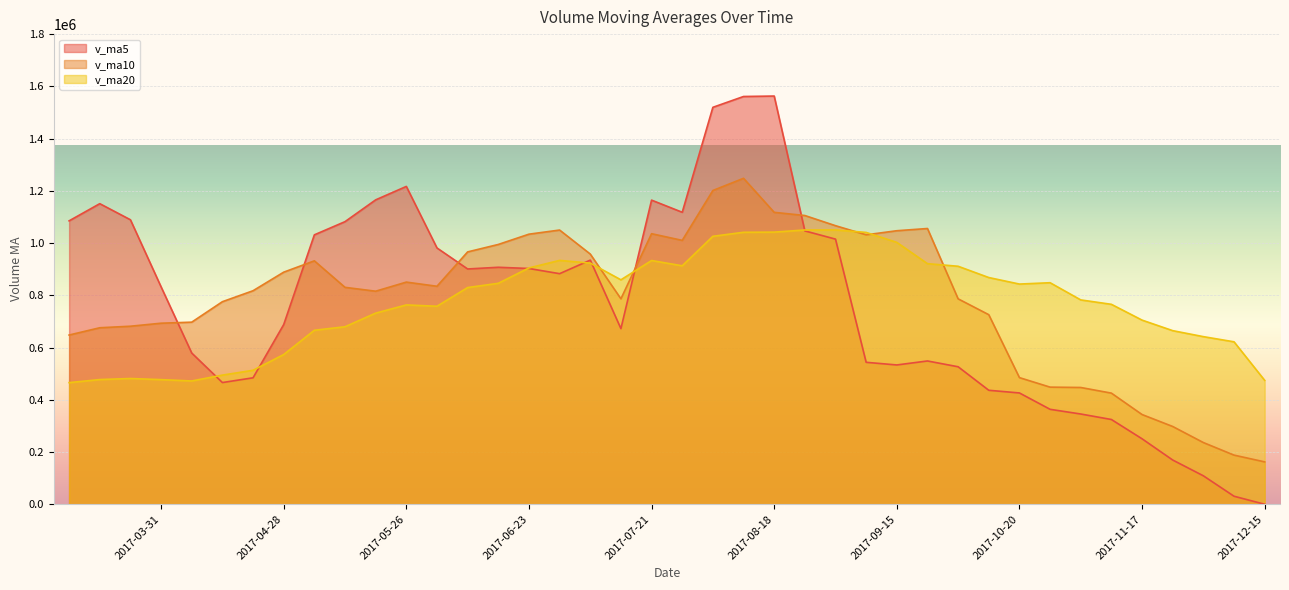

How many lines are shown in the chart?

3